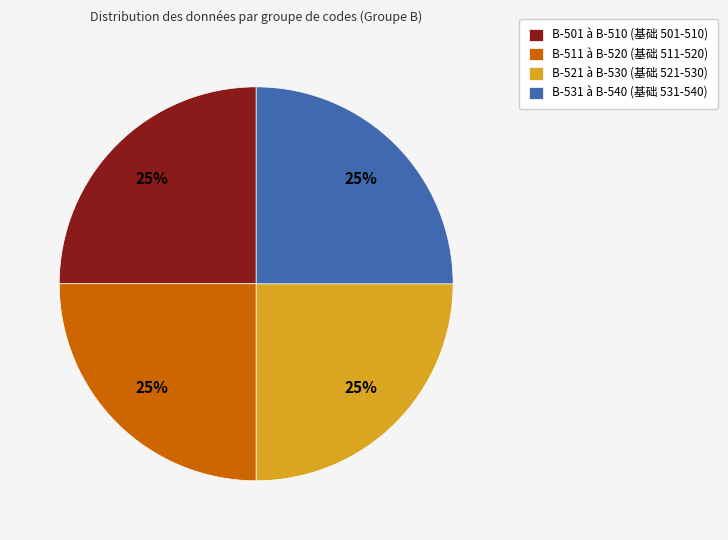

Is B-531 à B-540 (基础 531-540) the majority of the pie?

No